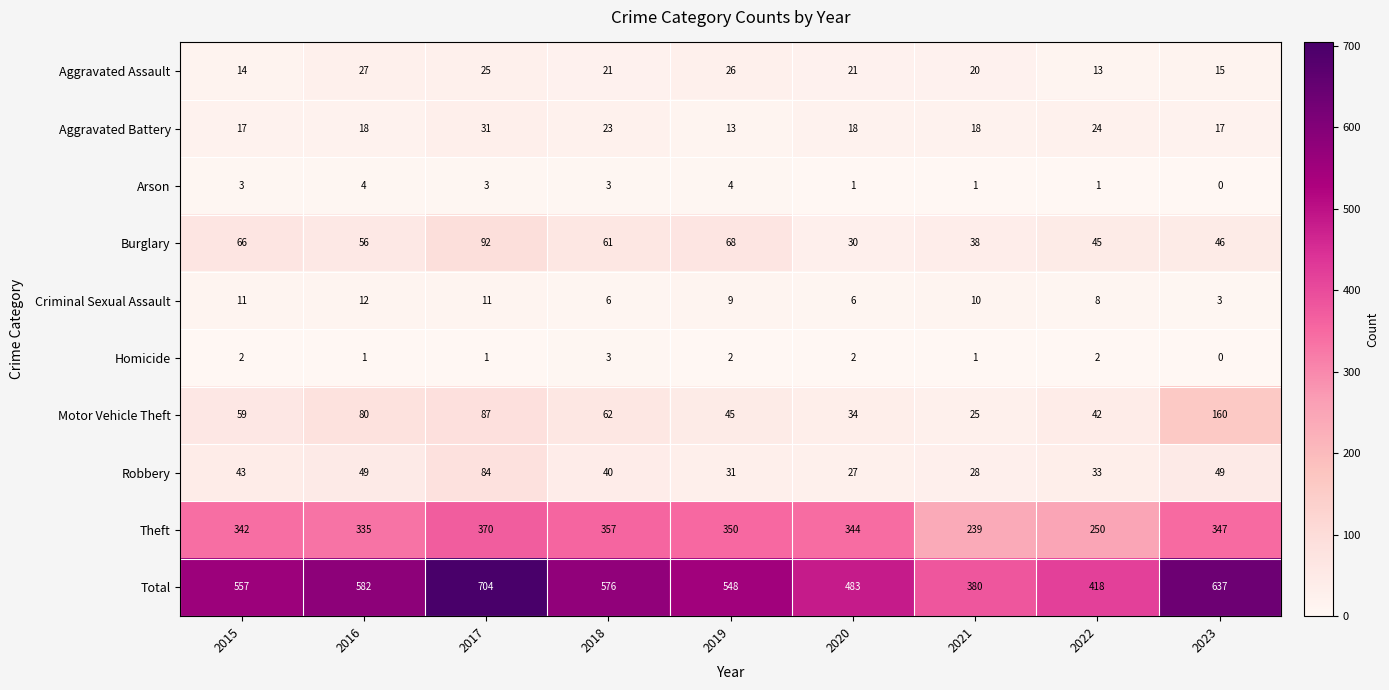

What is the difference between the Criminal Sexual Assault values at 2023 and 2019?

6